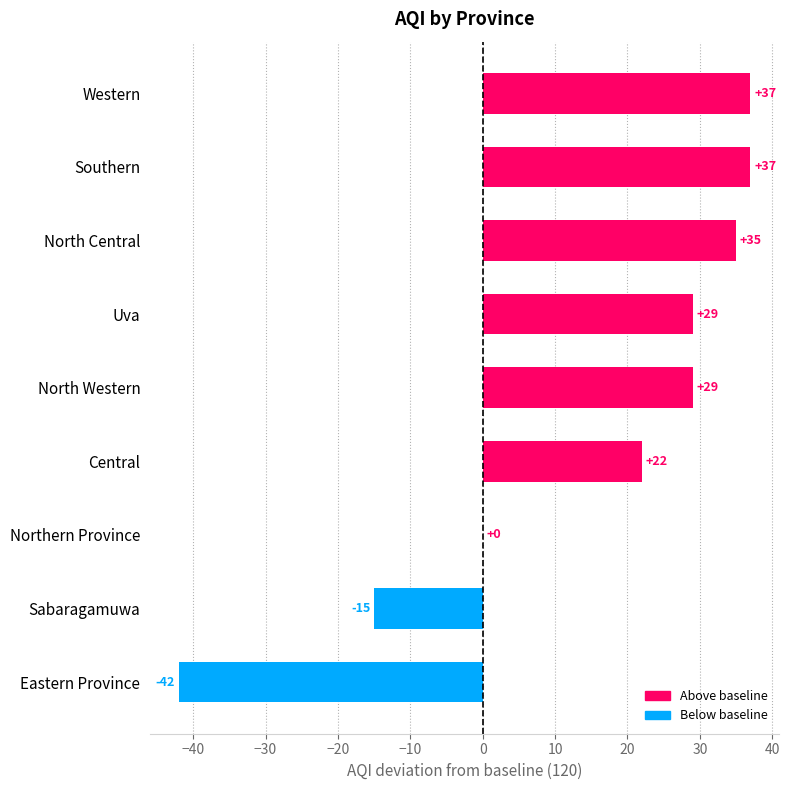

At which label is the value closest to -2?

Northern Province